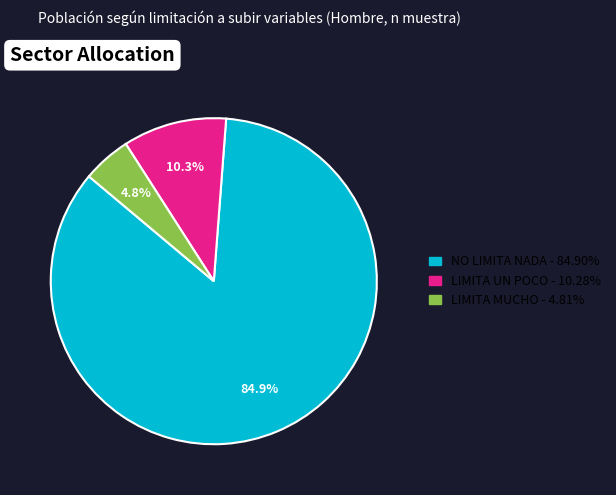

Does any single category account for the majority?

Yes